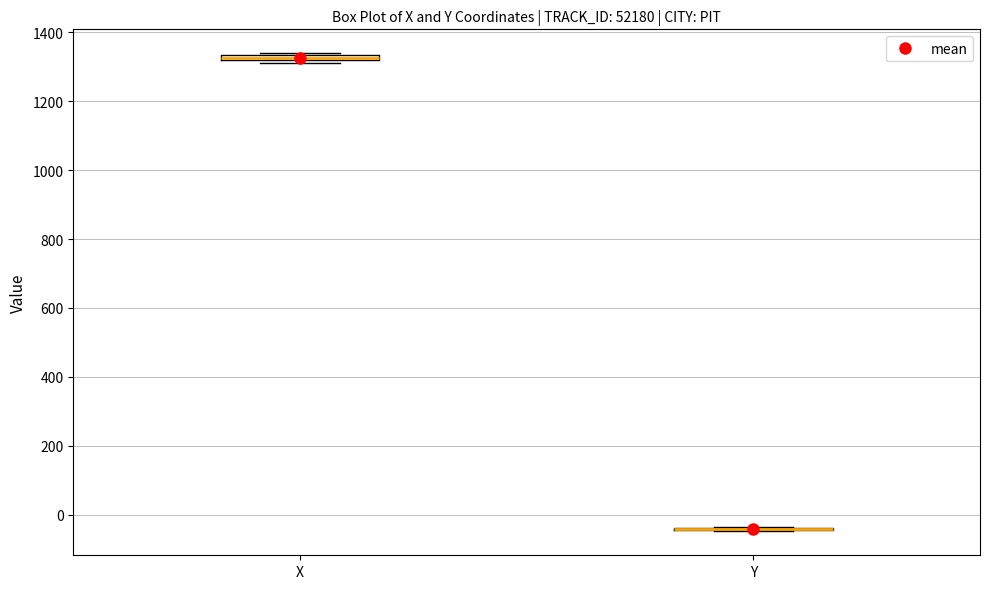

Where is the upper edge of the box for X on the y-axis? The values are not printed on the chart, so give them approximately, as read against the axis.

1340